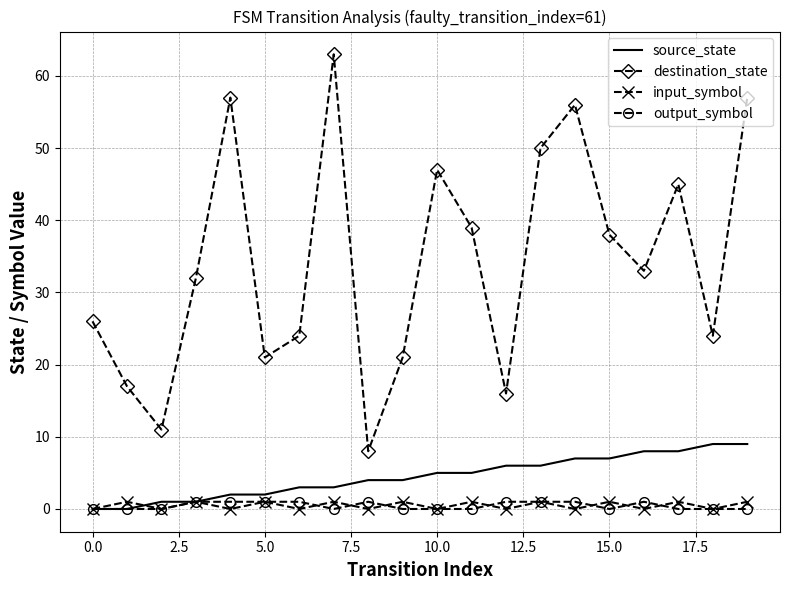

What is the greatest value displayed?

63